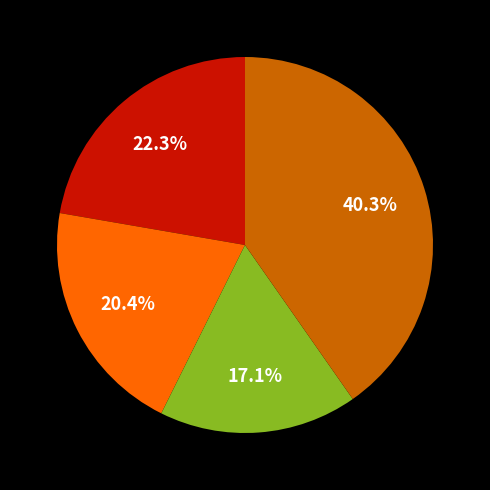

Is there any slice that represents more than half of the pie?

No